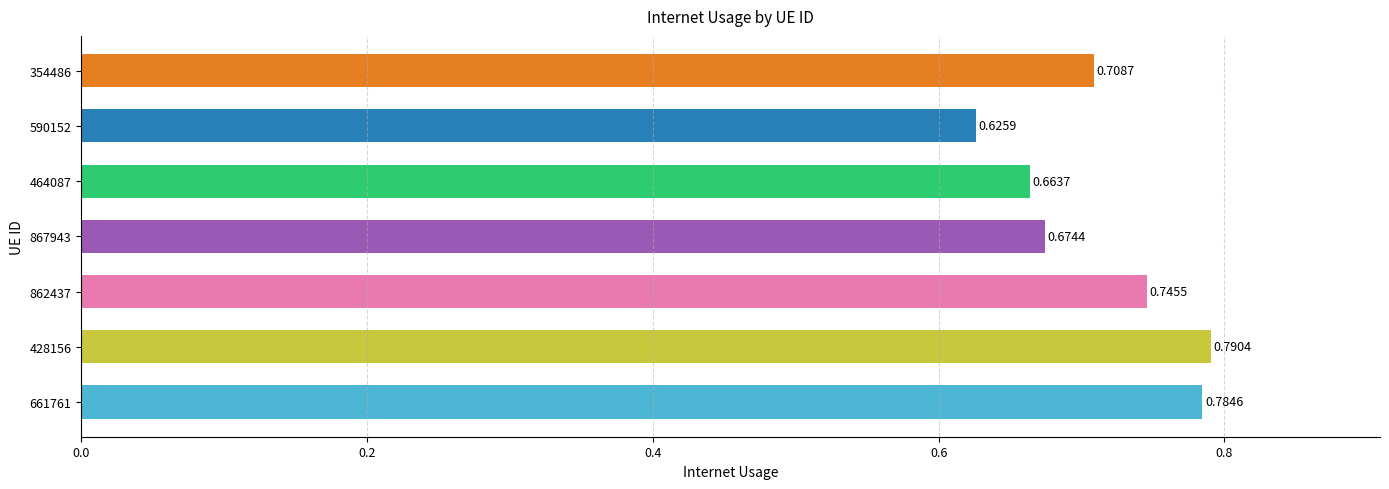

List the labels in order of value, smallest first.

590152, 464087, 867943, 354486, 862437, 661761, 428156